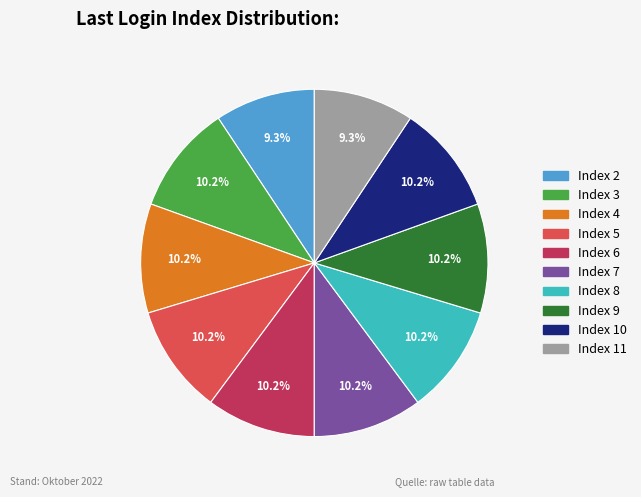

Is there a majority slice in this chart?

No